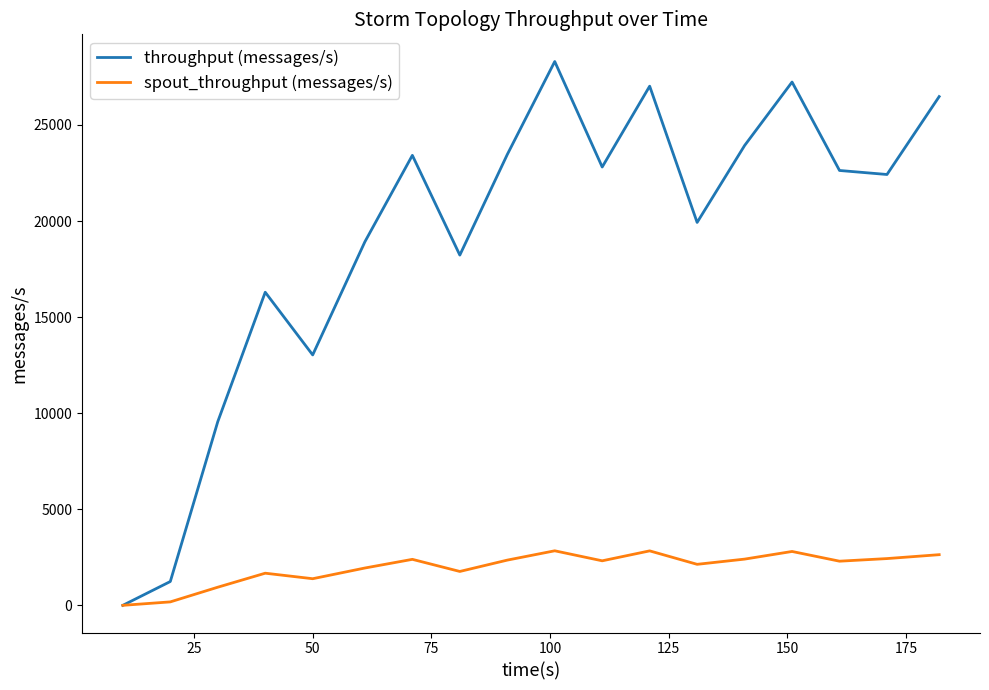

Which series has the largest range (max minus min)?

throughput (messages/s)